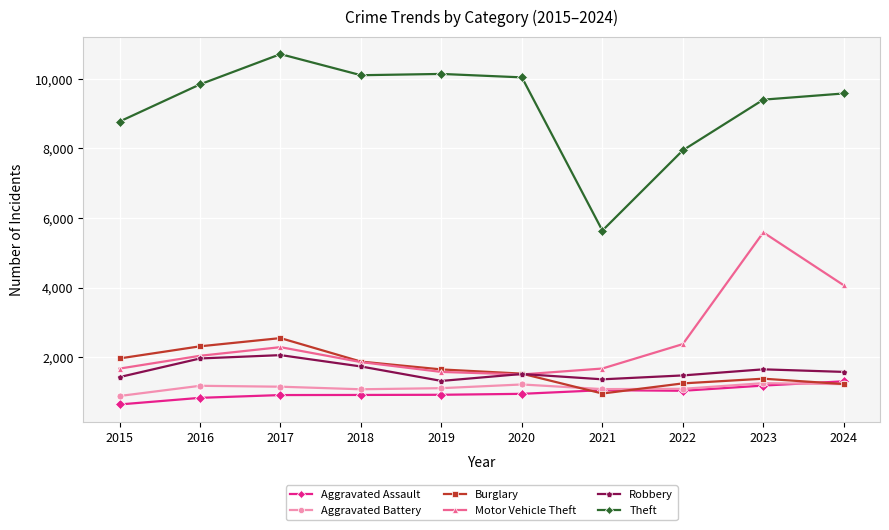

Does the chart have visible grid lines?

Yes